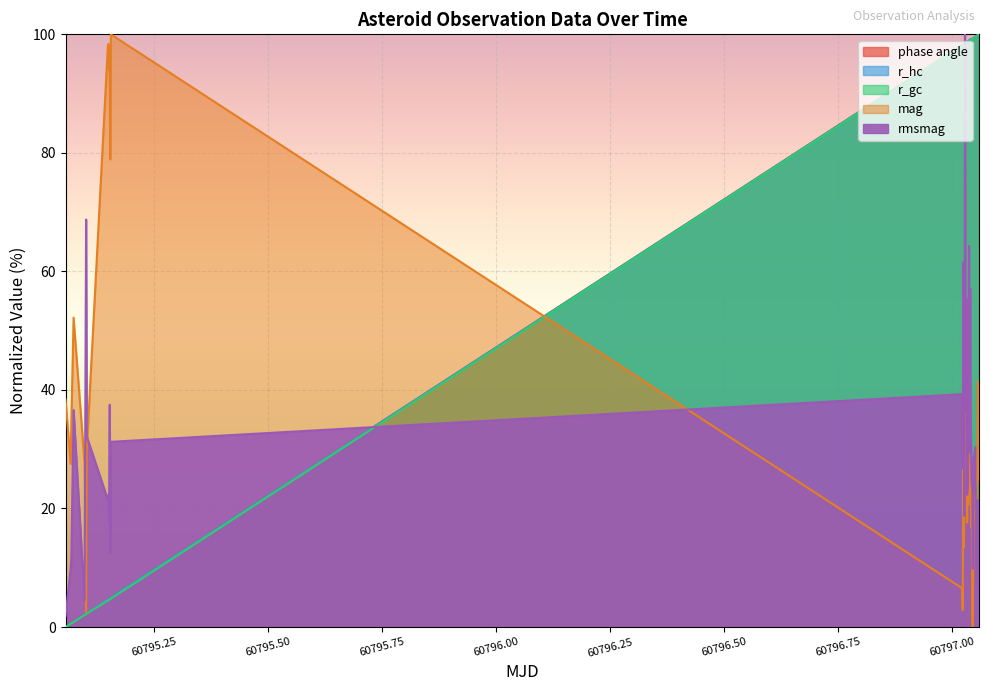

Count the number of data series in this chart.

5